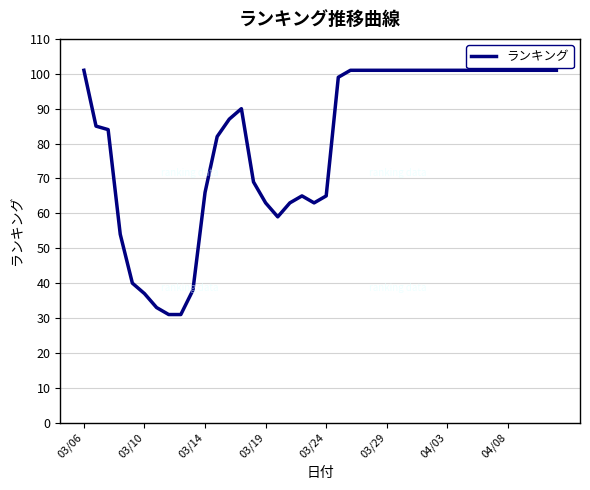

What is the minimum value shown in the chart?

31